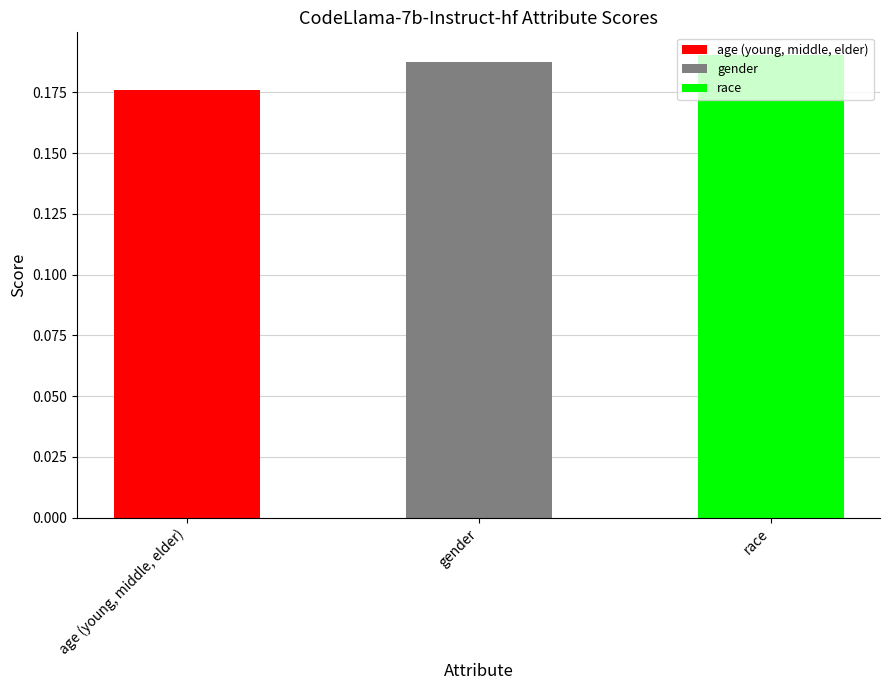

Does the chart contain stacked bars?

No